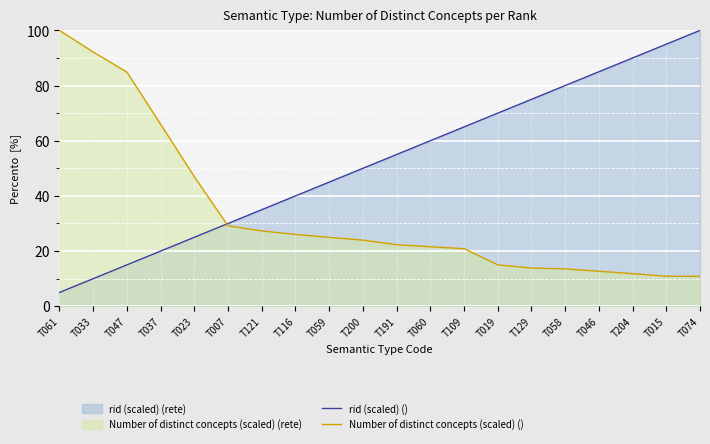

Which series ends up on top after the final intersection of Number of distinct concepts (scaled) () and rid (scaled) ()?

rid (scaled) ()